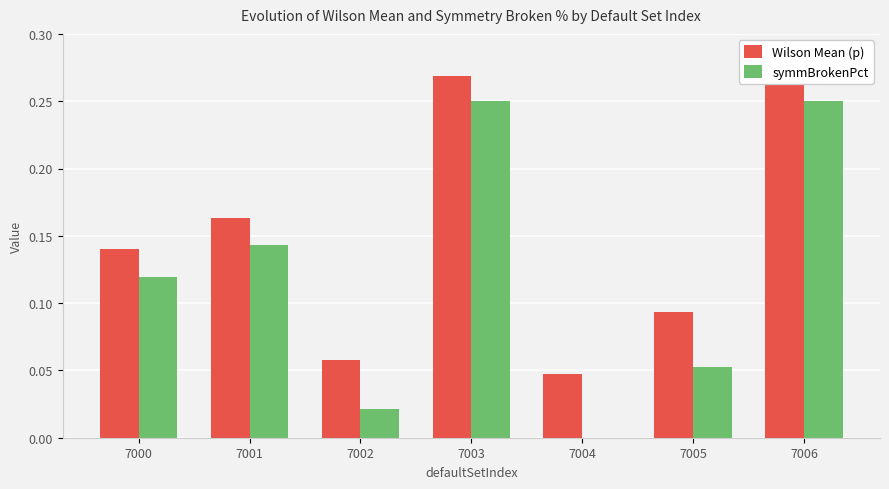

True or false: symmBrokenPct has a value of 0.1 at 7006.

False